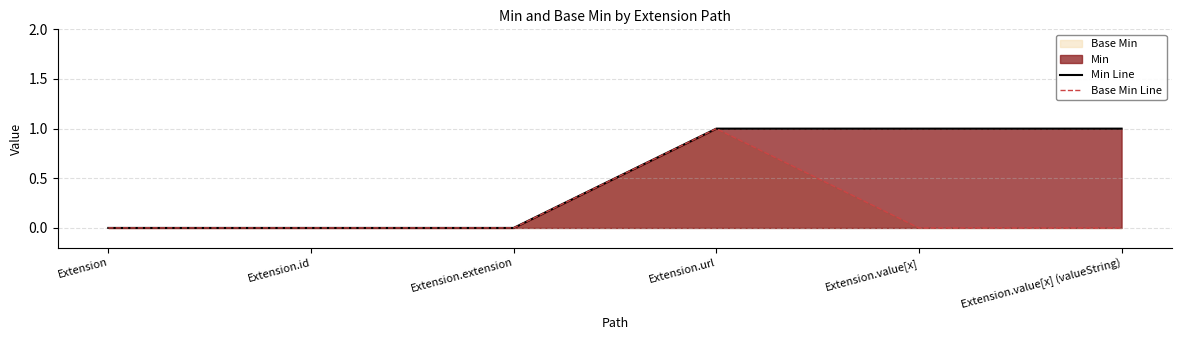

True or false: Min Line and Base Min Line cross at least once.

False